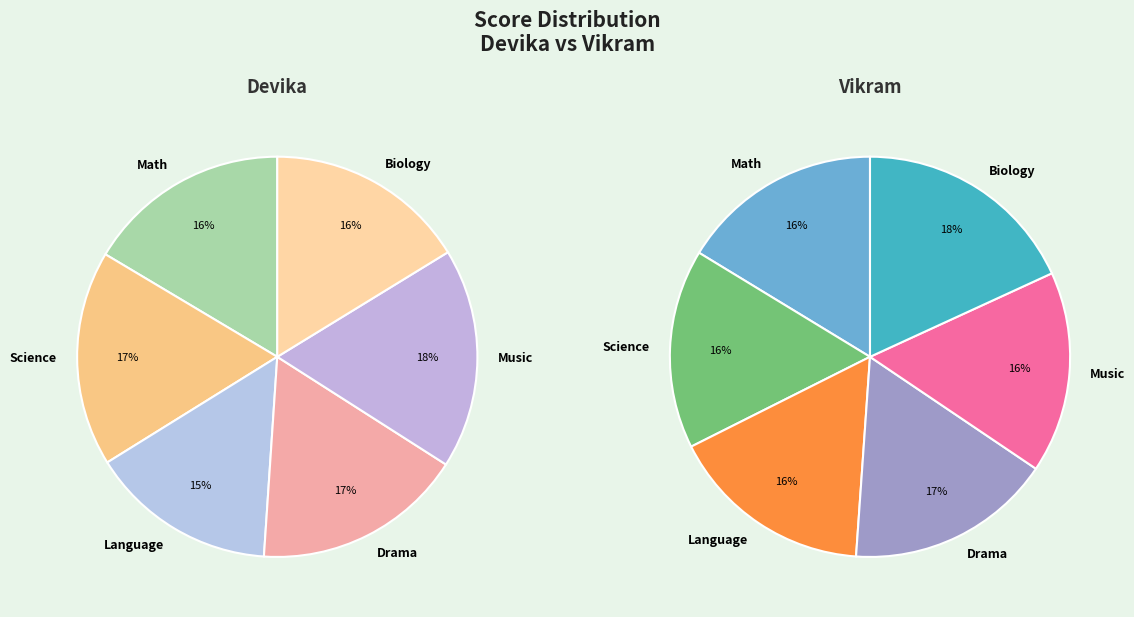

To the nearest percent, what is the difference between the Biology and Music slice percentages?

2%